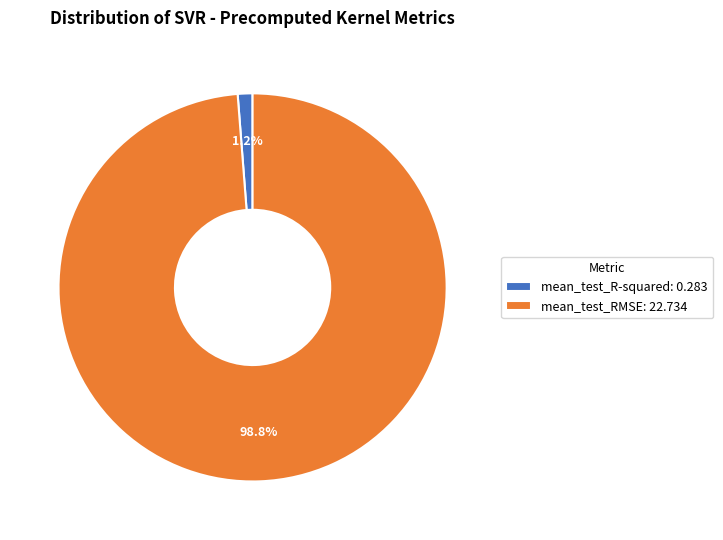

What percentage is NOT represented by mean_test_RMSE?

1.2%